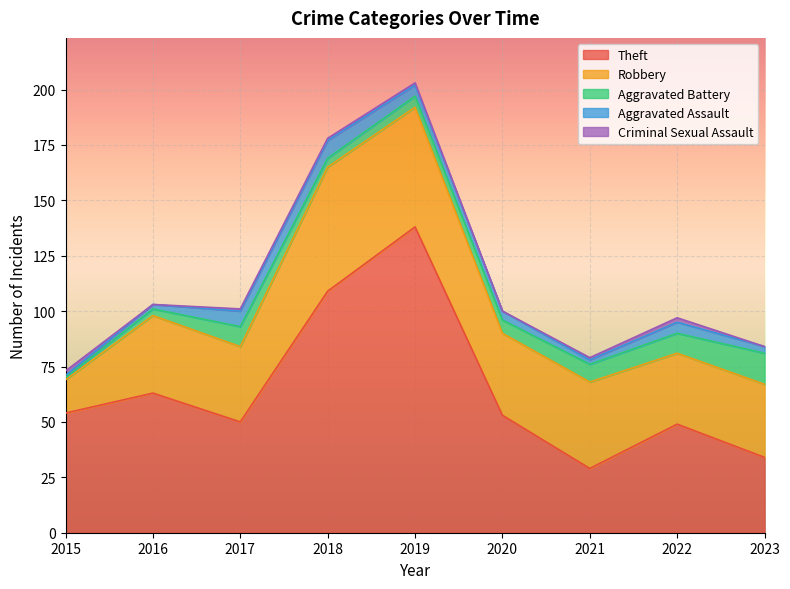

Which series has the largest total across all categories?

Theft